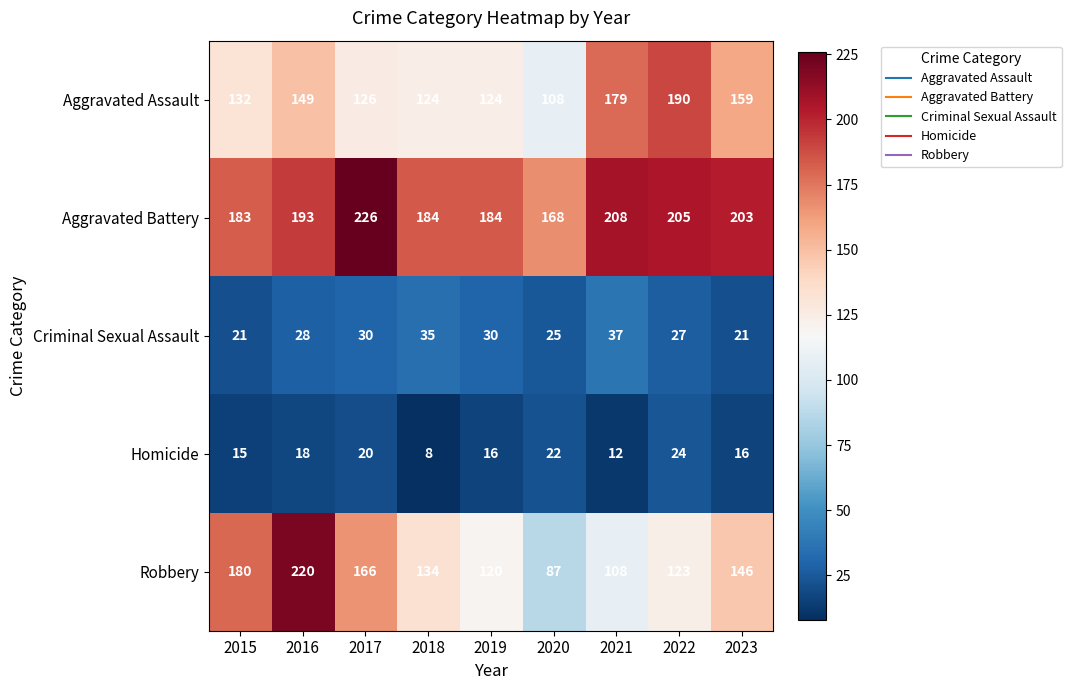

What is the difference between the maximum and minimum values in the Robbery series?

133